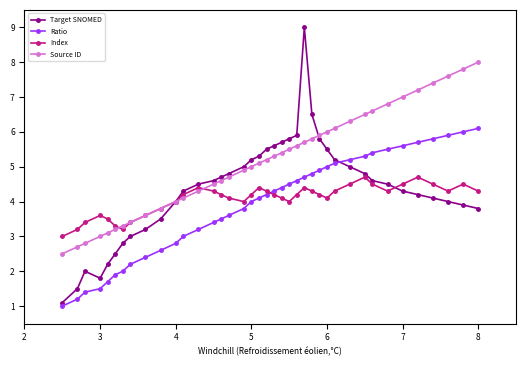

What is the value of the Index point at the 33rd from the left?

4.3